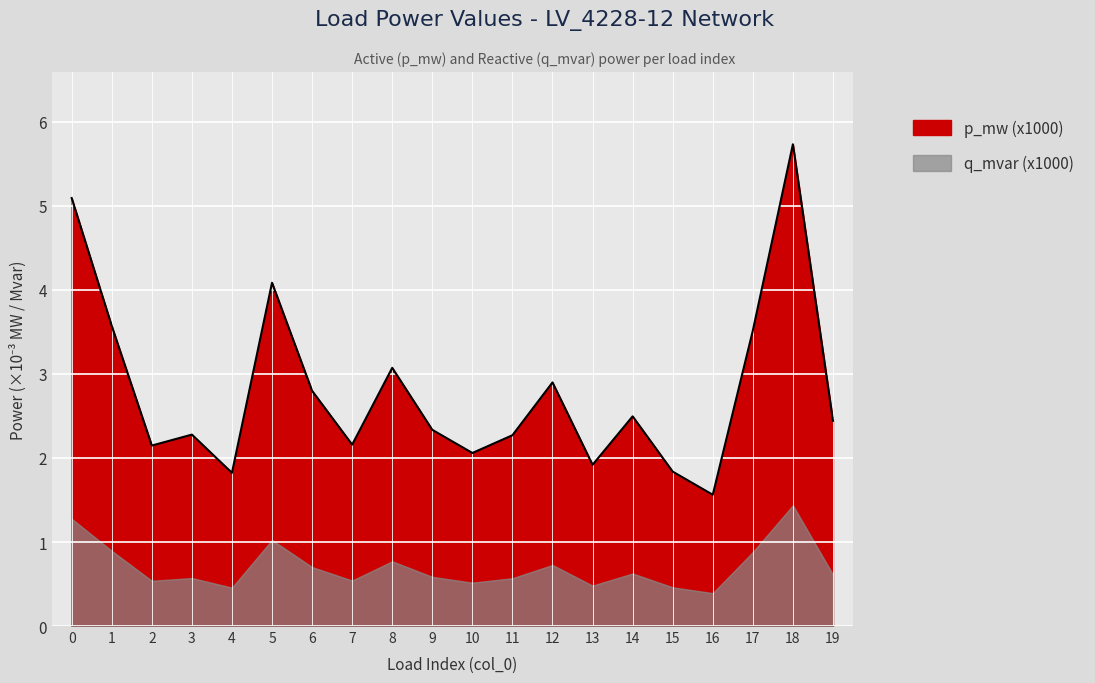

Reading left to right, list all the values displayed in this chart.

0=5.1	1=3.6	2=2.1	3=2.3	4=1.8	5=4.1	6=2.8	7=2.2	8=3.1	9=2.3	10=2.1	11=2.3	12=2.9	13=1.9	14=2.5	15=1.8	16=1.6	17=3.5	18=5.7	19=2.4